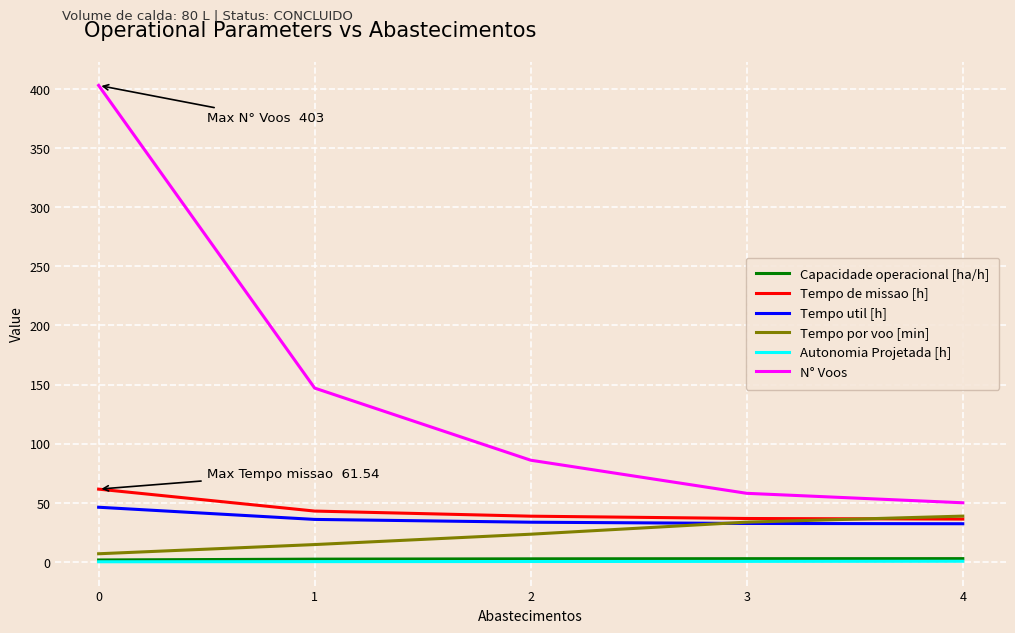

Is the value of Tempo por voo [min] at 4 greater than the value of Tempo util [h] at 3?

Yes